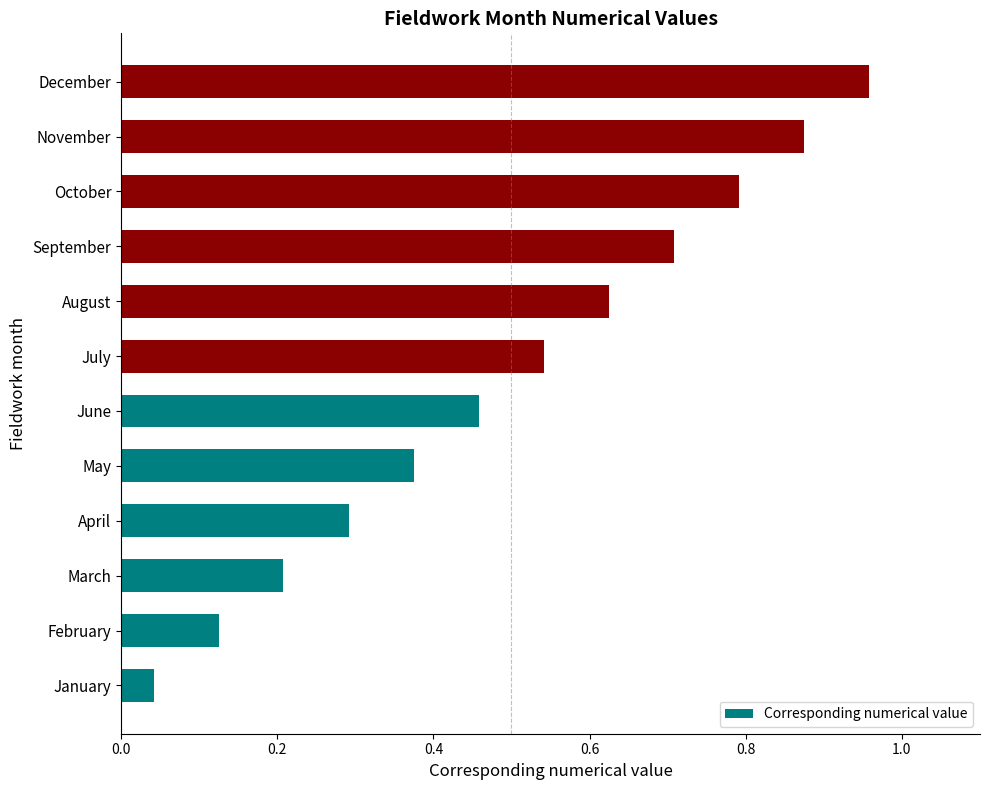

Are the bars grouped side by side (vs. stacked)?

No